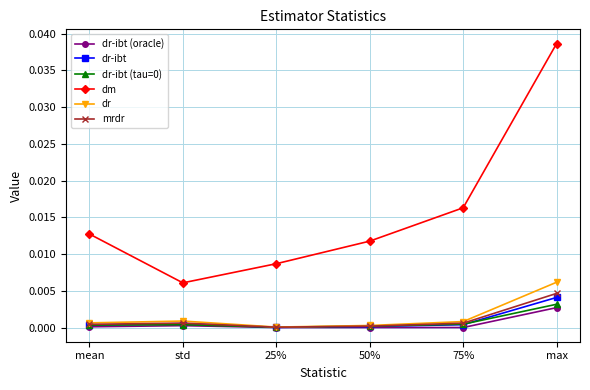

How many lines are shown in the chart?

6